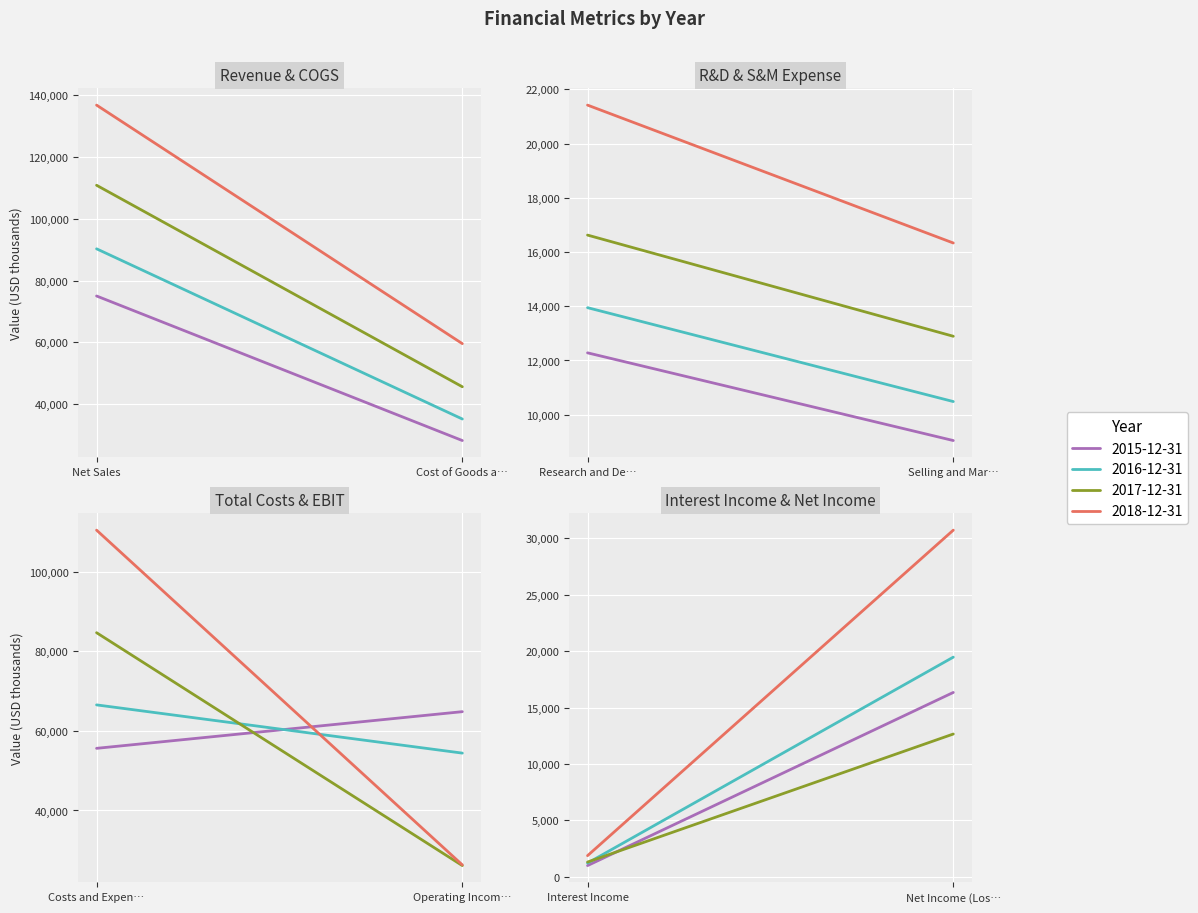

What is the difference between the highest and lowest values at Cost of Goods and Services Sold?

31385